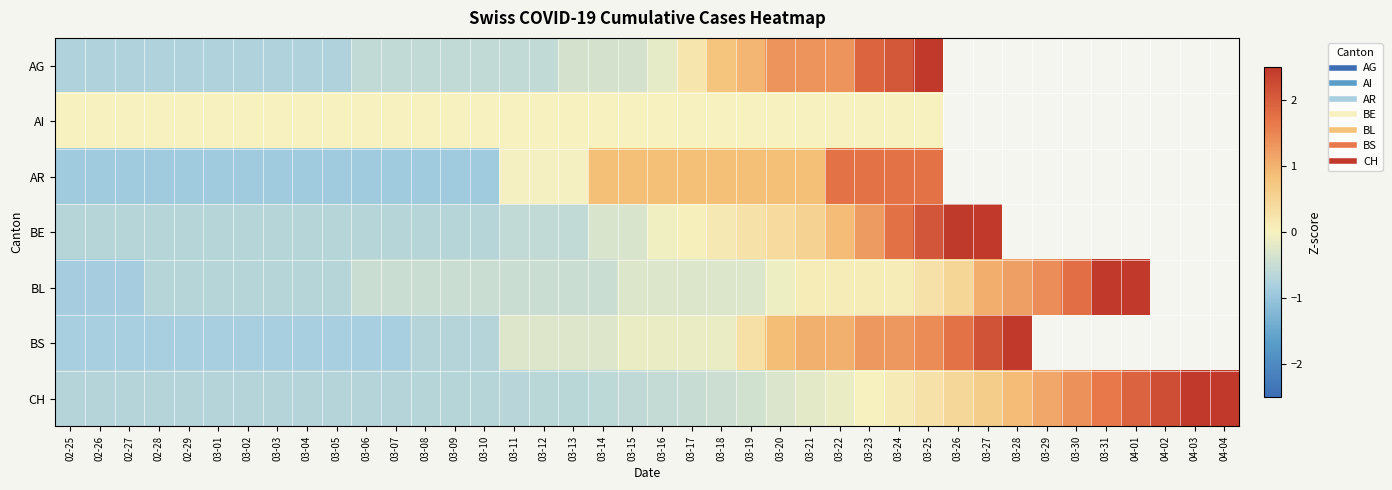

The AI series shows 0.0 at 03-14. True or false?

True